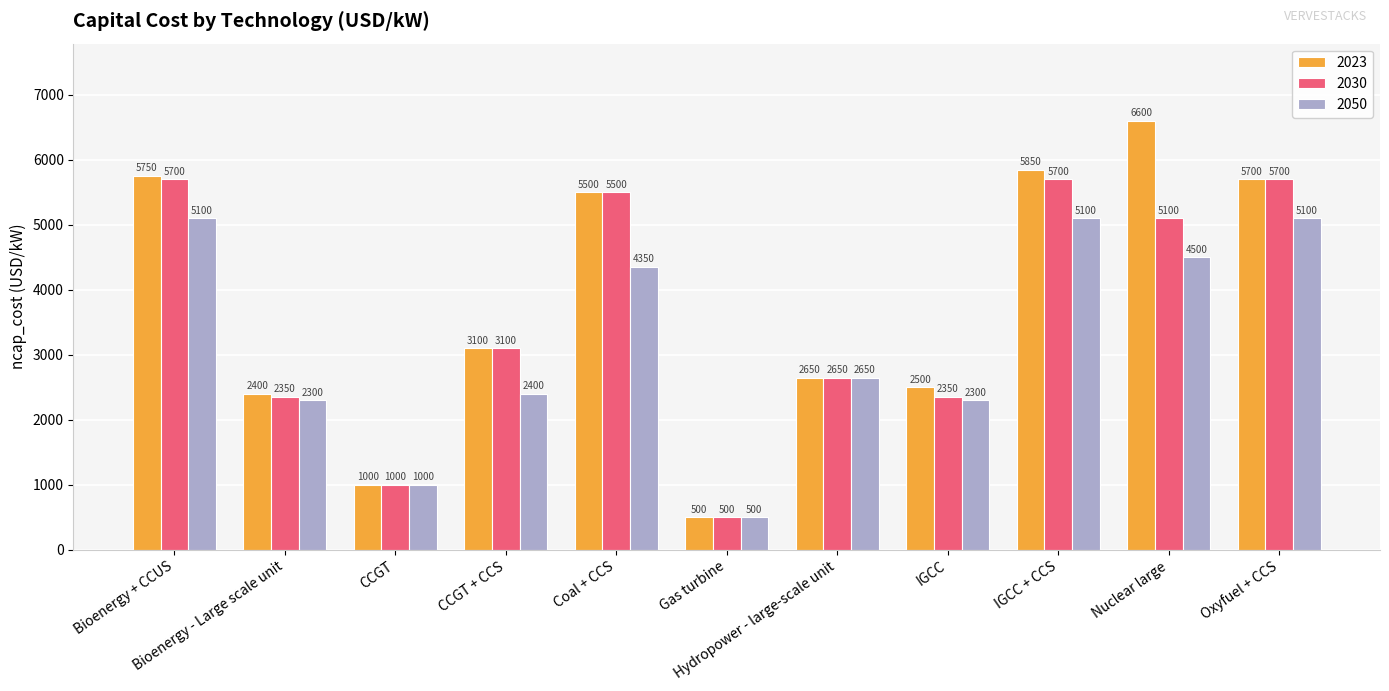

What is the sum of the 2023 values at Gas turbine and Coal + CCS?

6000